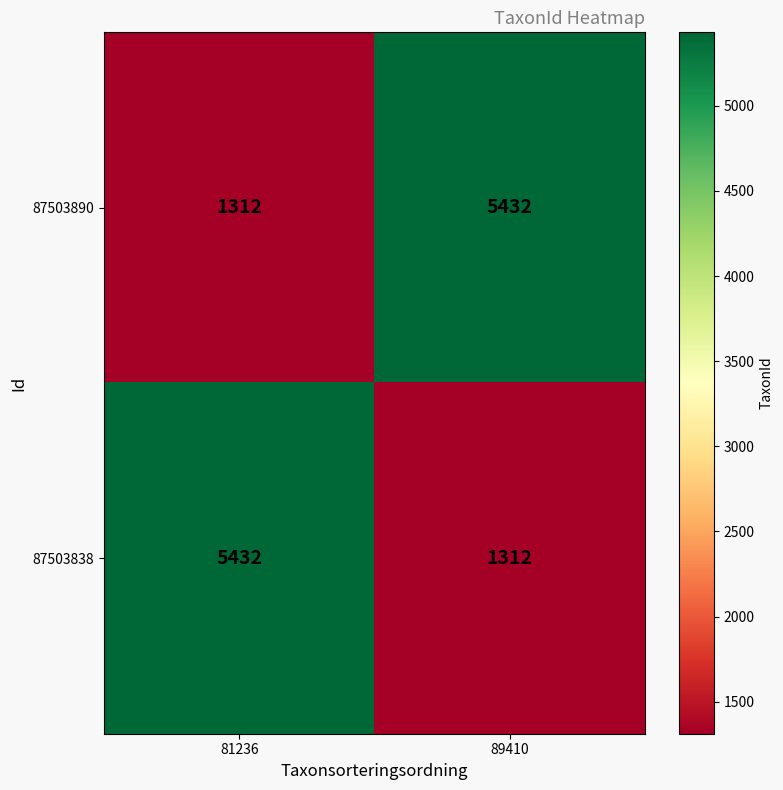

Reading left to right, extract all data points from this chart.

87503890: 1312	5432
87503838: 5432	1312